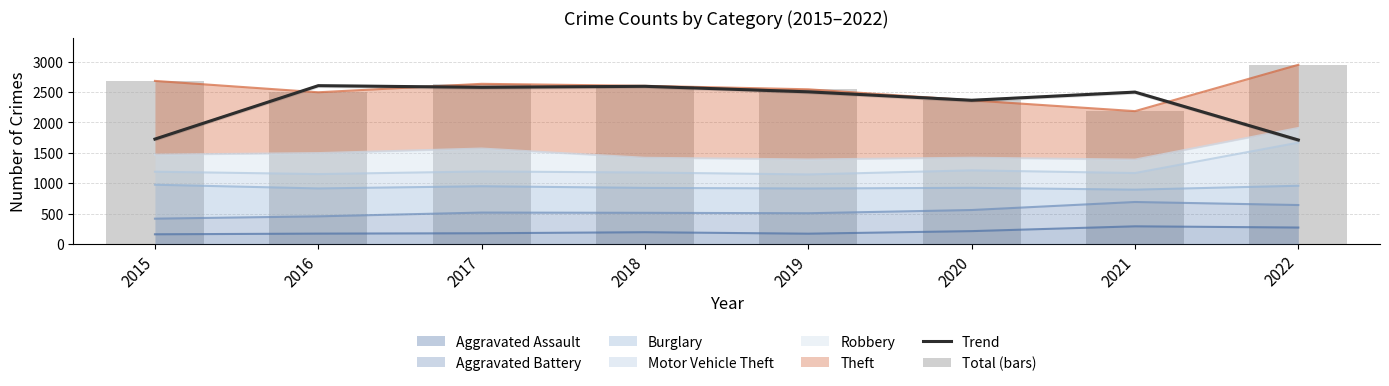

Read the Trend value at 2016.

2604.7